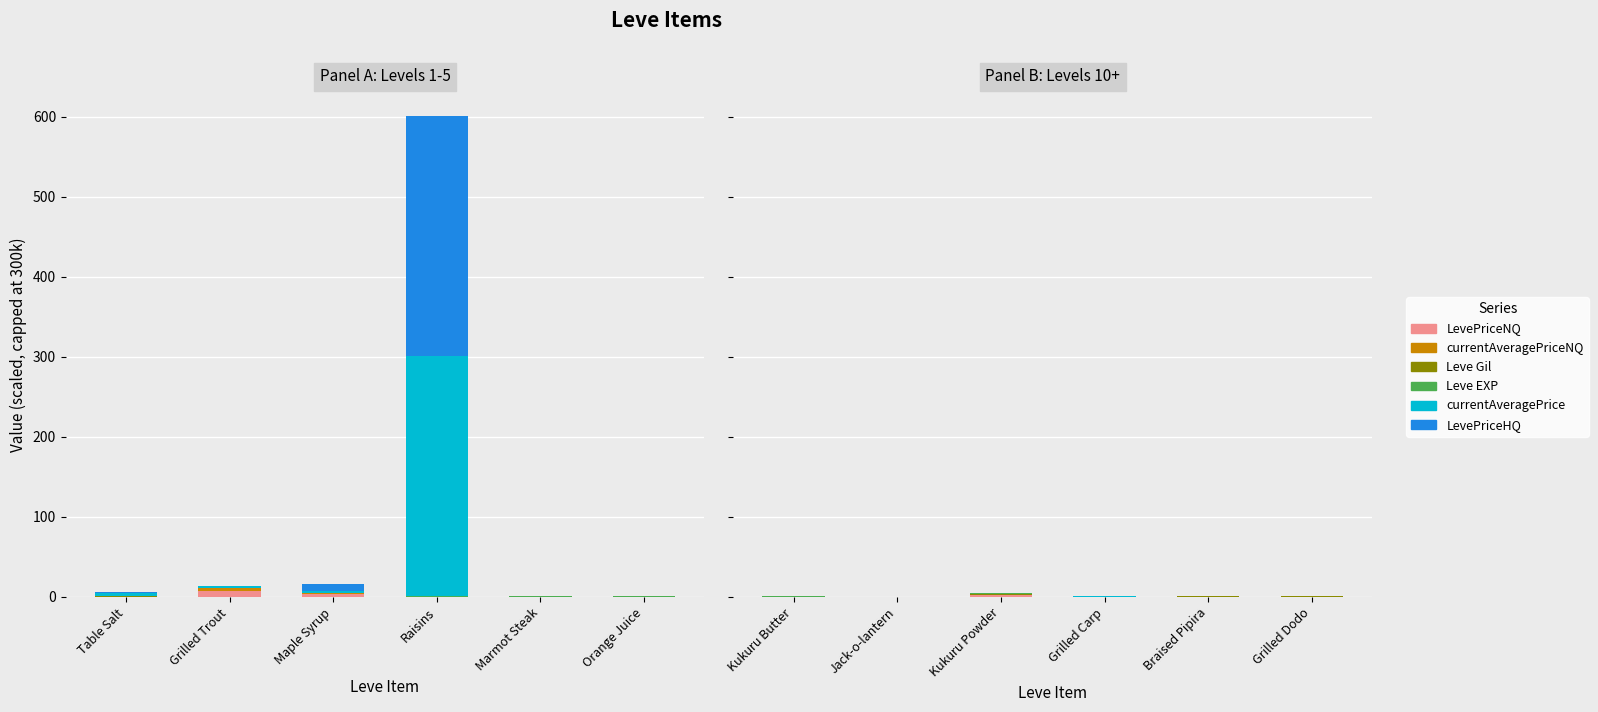

What is the difference between the highest and lowest values at Jack-o-lantern?

0.3